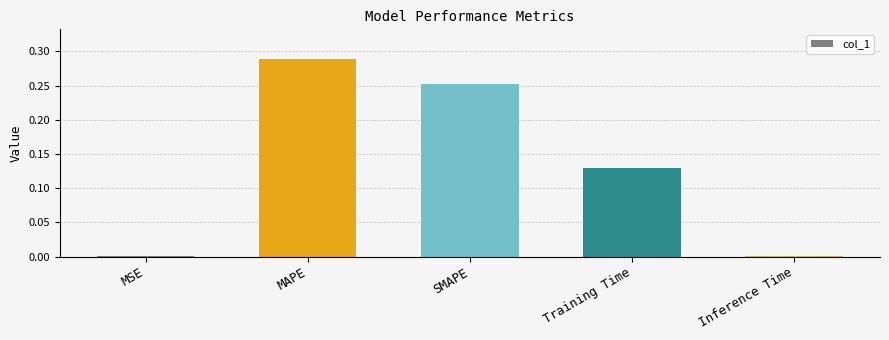

Which category has the highest value across all series?

MAPE